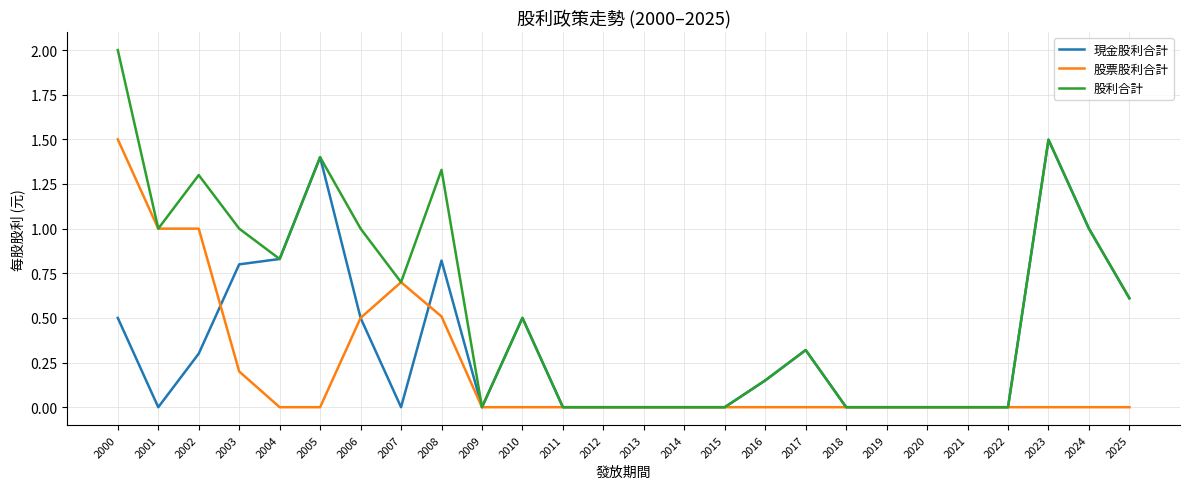

Which series has the largest range (max minus min)?

股利合計